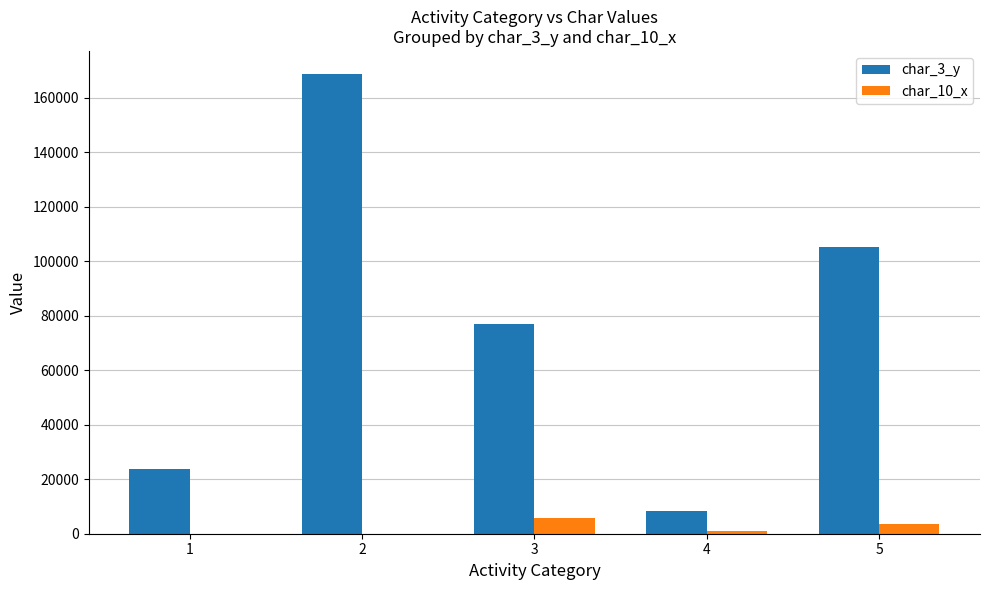

What is the approximate value of char_3_y at 3?

76889